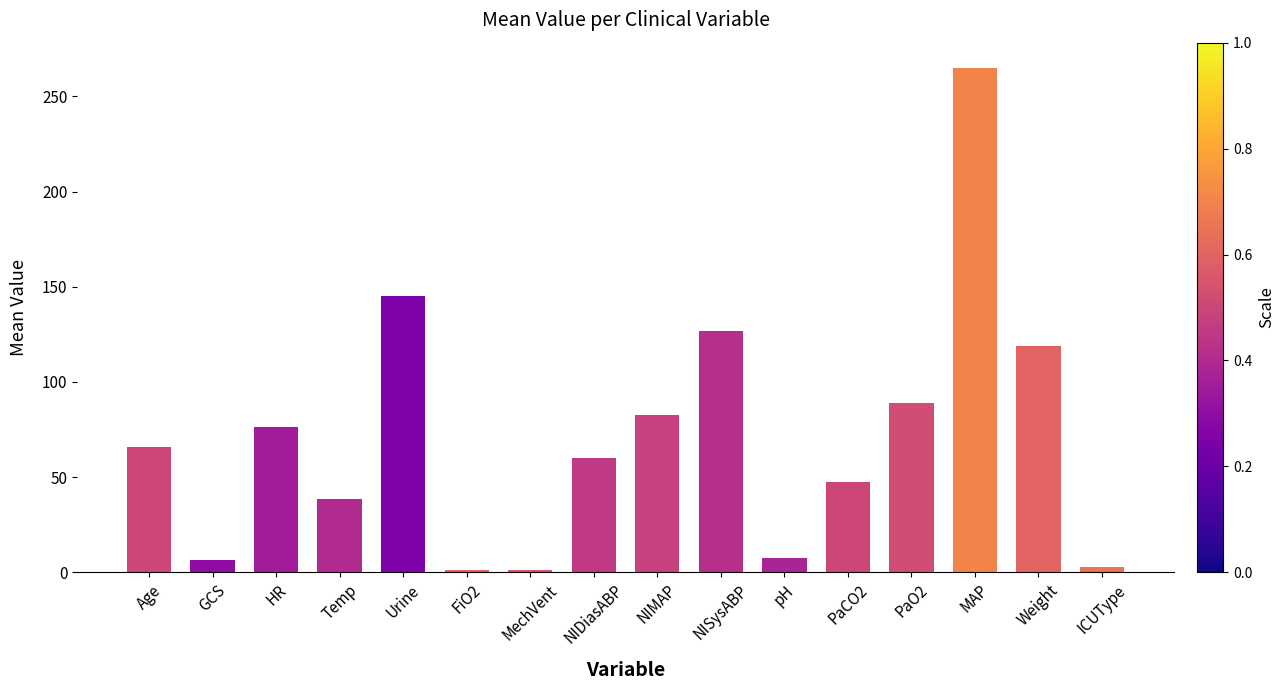

What is the change in value from NIMAP to NISysABP?

+44.3